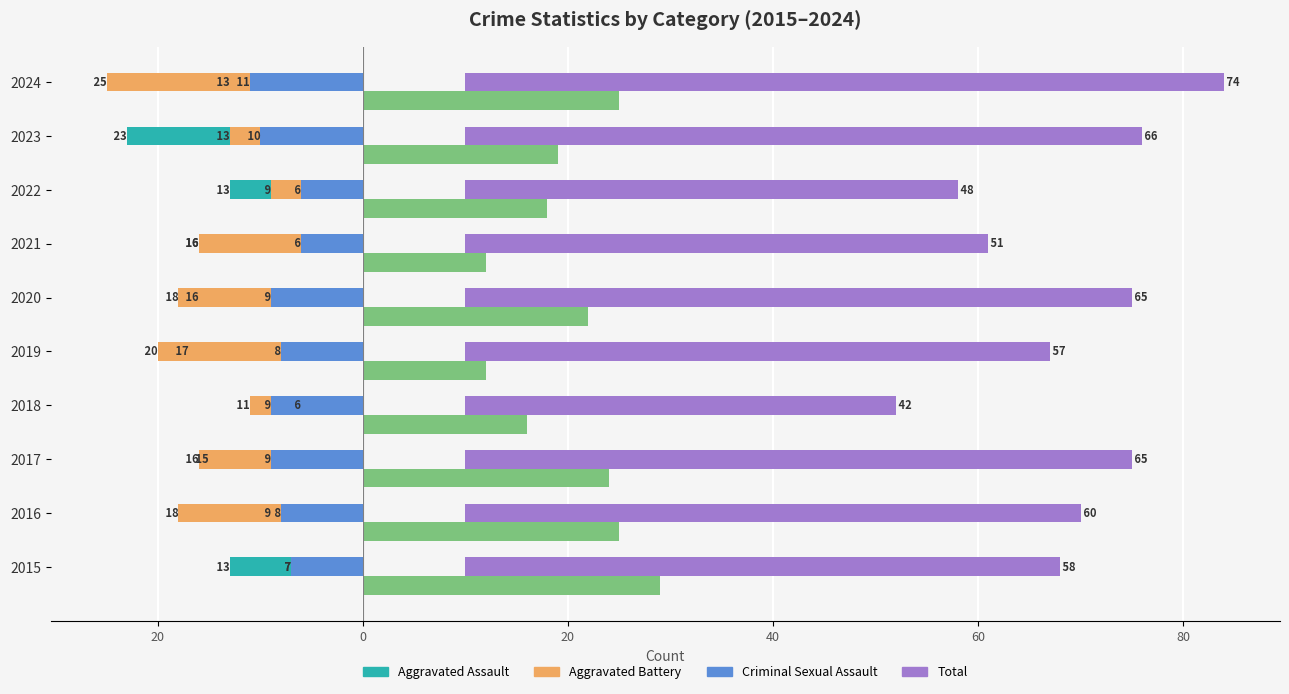

The value of Total at 2017 is 65. True or false?

True